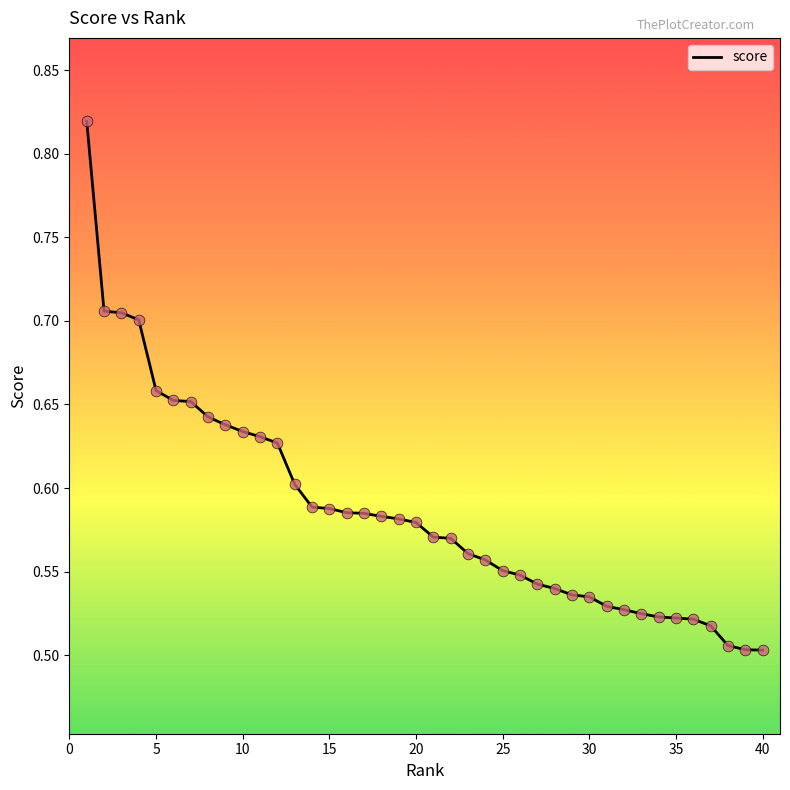

What is the difference between the maximum and minimum values?

0.3